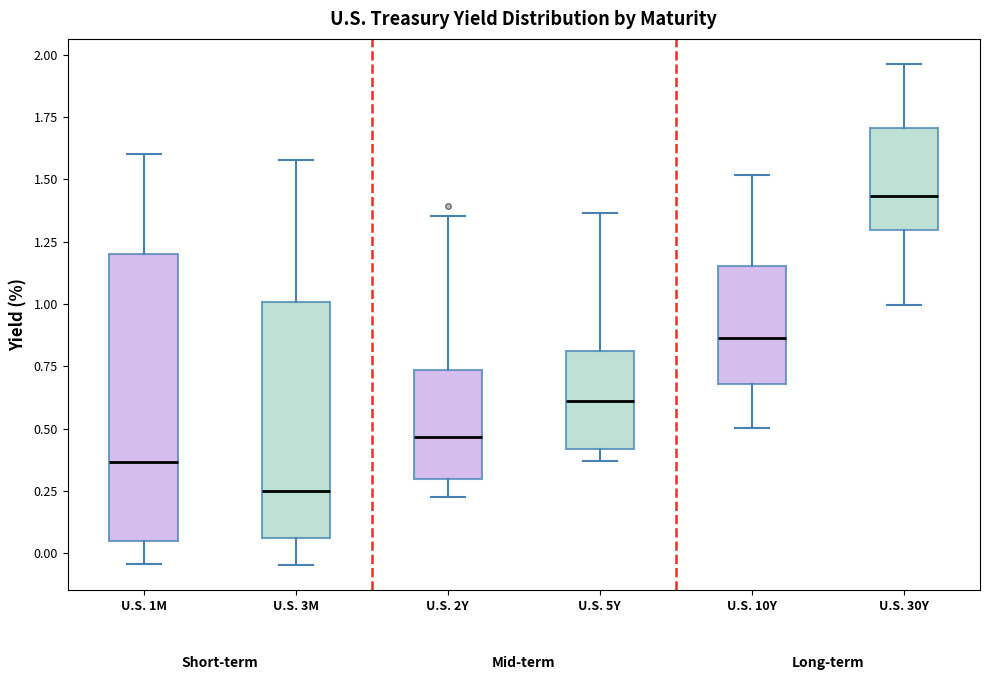

Reading left to right, read every box against the y-axis: the position of its median line, the range the box covers, and the ends of its whiskers. The values are not printed on the chart, so give them approximately, as read against the axis.

U.S. 1M: median 0.35, box 0.05 to 1.20, whiskers -0.05 to 1.60
U.S. 3M: median 0.25, box 0.05 to 1.00, whiskers -0.05 to 1.60
U.S. 2Y: median 0.45, box 0.30 to 0.75, whiskers 0.25 to 1.35
U.S. 5Y: median 0.60, box 0.40 to 0.80, whiskers 0.35 to 1.35
U.S. 10Y: median 0.85, box 0.70 to 1.15, whiskers 0.50 to 1.50
U.S. 30Y: median 1.45, box 1.30 to 1.70, whiskers 1.00 to 1.95